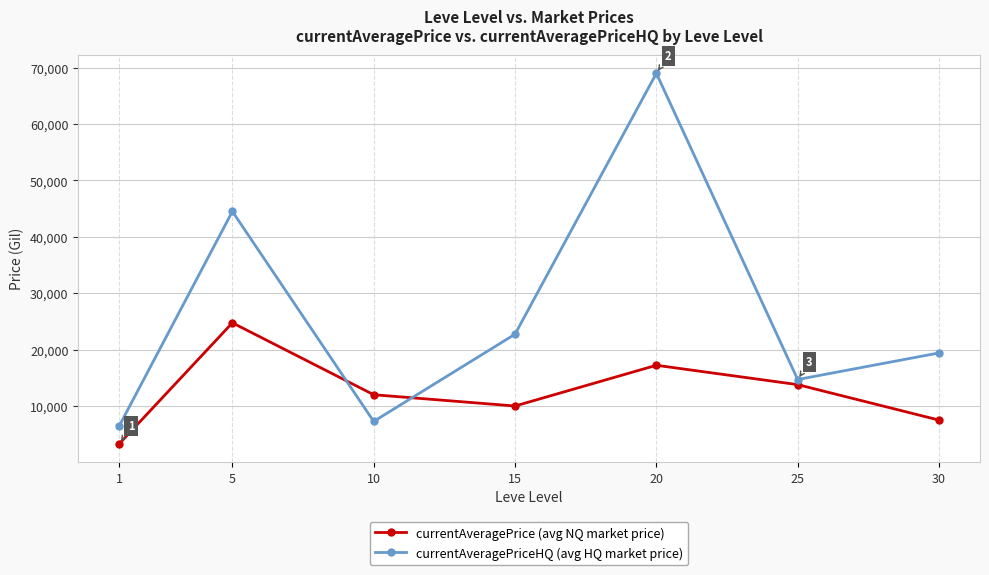

At which category is the sum across all series the highest?

20